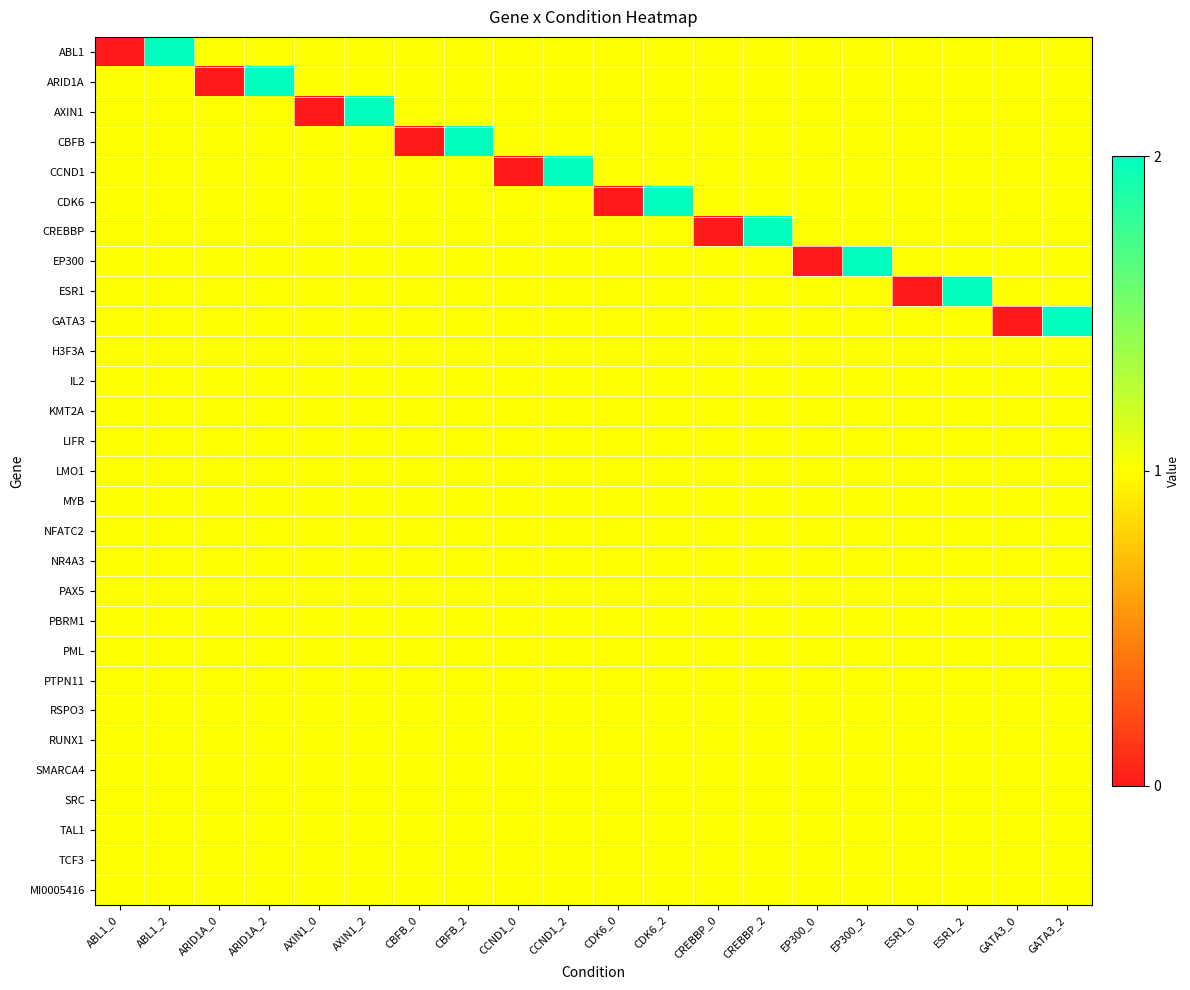

Reading left to right, what are all the values shown in this chart?

ABL1: ABL1_0=0	ABL1_2=2	ARID1A_0=1	ARID1A_2=1	AXIN1_0=1	AXIN1_2=1	CBFB_0=1	CBFB_2=1	CCND1_0=1	CCND1_2=1	CDK6_0=1	CDK6_2=1	CREBBP_0=1	CREBBP_2=1	EP300_0=1	EP300_2=1	ESR1_0=1	ESR1_2=1	GATA3_0=1	GATA3_2=1
ARID1A: ABL1_0=1	ABL1_2=1	ARID1A_0=0	ARID1A_2=2	AXIN1_0=1	AXIN1_2=1	CBFB_0=1	CBFB_2=1	CCND1_0=1	CCND1_2=1	CDK6_0=1	CDK6_2=1	CREBBP_0=1	CREBBP_2=1	EP300_0=1	EP300_2=1	ESR1_0=1	ESR1_2=1	GATA3_0=1	GATA3_2=1
AXIN1: ABL1_0=1	ABL1_2=1	ARID1A_0=1	ARID1A_2=1	AXIN1_0=0	AXIN1_2=2	CBFB_0=1	CBFB_2=1	CCND1_0=1	CCND1_2=1	CDK6_0=1	CDK6_2=1	CREBBP_0=1	CREBBP_2=1	EP300_0=1	EP300_2=1	ESR1_0=1	ESR1_2=1	GATA3_0=1	GATA3_2=1
CBFB: ABL1_0=1	ABL1_2=1	ARID1A_0=1	ARID1A_2=1	AXIN1_0=1	AXIN1_2=1	CBFB_0=0	CBFB_2=2	CCND1_0=1	CCND1_2=1	CDK6_0=1	CDK6_2=1	CREBBP_0=1	CREBBP_2=1	EP300_0=1	EP300_2=1	ESR1_0=1	ESR1_2=1	GATA3_0=1	GATA3_2=1
CCND1: ABL1_0=1	ABL1_2=1	ARID1A_0=1	ARID1A_2=1	AXIN1_0=1	AXIN1_2=1	CBFB_0=1	CBFB_2=1	CCND1_0=0	CCND1_2=2	CDK6_0=1	CDK6_2=1	CREBBP_0=1	CREBBP_2=1	EP300_0=1	EP300_2=1	ESR1_0=1	ESR1_2=1	GATA3_0=1	GATA3_2=1
CDK6: ABL1_0=1	ABL1_2=1	ARID1A_0=1	ARID1A_2=1	AXIN1_0=1	AXIN1_2=1	CBFB_0=1	CBFB_2=1	CCND1_0=1	CCND1_2=1	CDK6_0=0	CDK6_2=2	CREBBP_0=1	CREBBP_2=1	EP300_0=1	EP300_2=1	ESR1_0=1	ESR1_2=1	GATA3_0=1	GATA3_2=1
CREBBP: ABL1_0=1	ABL1_2=1	ARID1A_0=1	ARID1A_2=1	AXIN1_0=1	AXIN1_2=1	CBFB_0=1	CBFB_2=1	CCND1_0=1	CCND1_2=1	CDK6_0=1	CDK6_2=1	CREBBP_0=0	CREBBP_2=2	EP300_0=1	EP300_2=1	ESR1_0=1	ESR1_2=1	GATA3_0=1	GATA3_2=1
EP300: ABL1_0=1	ABL1_2=1	ARID1A_0=1	ARID1A_2=1	AXIN1_0=1	AXIN1_2=1	CBFB_0=1	CBFB_2=1	CCND1_0=1	CCND1_2=1	CDK6_0=1	CDK6_2=1	CREBBP_0=1	CREBBP_2=1	EP300_0=0	EP300_2=2	ESR1_0=1	ESR1_2=1	GATA3_0=1	GATA3_2=1
ESR1: ABL1_0=1	ABL1_2=1	ARID1A_0=1	ARID1A_2=1	AXIN1_0=1	AXIN1_2=1	CBFB_0=1	CBFB_2=1	CCND1_0=1	CCND1_2=1	CDK6_0=1	CDK6_2=1	CREBBP_0=1	CREBBP_2=1	EP300_0=1	EP300_2=1	ESR1_0=0	ESR1_2=2	GATA3_0=1	GATA3_2=1
GATA3: ABL1_0=1	ABL1_2=1	ARID1A_0=1	ARID1A_2=1	AXIN1_0=1	AXIN1_2=1	CBFB_0=1	CBFB_2=1	CCND1_0=1	CCND1_2=1	CDK6_0=1	CDK6_2=1	CREBBP_0=1	CREBBP_2=1	EP300_0=1	EP300_2=1	ESR1_0=1	ESR1_2=1	GATA3_0=0	GATA3_2=2
H3F3A: ABL1_0=1	ABL1_2=1	ARID1A_0=1	ARID1A_2=1	AXIN1_0=1	AXIN1_2=1	CBFB_0=1	CBFB_2=1	CCND1_0=1	CCND1_2=1	CDK6_0=1	CDK6_2=1	CREBBP_0=1	CREBBP_2=1	EP300_0=1	EP300_2=1	ESR1_0=1	ESR1_2=1	GATA3_0=1	GATA3_2=1
IL2: ABL1_0=1	ABL1_2=1	ARID1A_0=1	ARID1A_2=1	AXIN1_0=1	AXIN1_2=1	CBFB_0=1	CBFB_2=1	CCND1_0=1	CCND1_2=1	CDK6_0=1	CDK6_2=1	CREBBP_0=1	CREBBP_2=1	EP300_0=1	EP300_2=1	ESR1_0=1	ESR1_2=1	GATA3_0=1	GATA3_2=1
KMT2A: ABL1_0=1	ABL1_2=1	ARID1A_0=1	ARID1A_2=1	AXIN1_0=1	AXIN1_2=1	CBFB_0=1	CBFB_2=1	CCND1_0=1	CCND1_2=1	CDK6_0=1	CDK6_2=1	CREBBP_0=1	CREBBP_2=1	EP300_0=1	EP300_2=1	ESR1_0=1	ESR1_2=1	GATA3_0=1	GATA3_2=1
LIFR: ABL1_0=1	ABL1_2=1	ARID1A_0=1	ARID1A_2=1	AXIN1_0=1	AXIN1_2=1	CBFB_0=1	CBFB_2=1	CCND1_0=1	CCND1_2=1	CDK6_0=1	CDK6_2=1	CREBBP_0=1	CREBBP_2=1	EP300_0=1	EP300_2=1	ESR1_0=1	ESR1_2=1	GATA3_0=1	GATA3_2=1
LMO1: ABL1_0=1	ABL1_2=1	ARID1A_0=1	ARID1A_2=1	AXIN1_0=1	AXIN1_2=1	CBFB_0=1	CBFB_2=1	CCND1_0=1	CCND1_2=1	CDK6_0=1	CDK6_2=1	CREBBP_0=1	CREBBP_2=1	EP300_0=1	EP300_2=1	ESR1_0=1	ESR1_2=1	GATA3_0=1	GATA3_2=1
MYB: ABL1_0=1	ABL1_2=1	ARID1A_0=1	ARID1A_2=1	AXIN1_0=1	AXIN1_2=1	CBFB_0=1	CBFB_2=1	CCND1_0=1	CCND1_2=1	CDK6_0=1	CDK6_2=1	CREBBP_0=1	CREBBP_2=1	EP300_0=1	EP300_2=1	ESR1_0=1	ESR1_2=1	GATA3_0=1	GATA3_2=1
NFATC2: ABL1_0=1	ABL1_2=1	ARID1A_0=1	ARID1A_2=1	AXIN1_0=1	AXIN1_2=1	CBFB_0=1	CBFB_2=1	CCND1_0=1	CCND1_2=1	CDK6_0=1	CDK6_2=1	CREBBP_0=1	CREBBP_2=1	EP300_0=1	EP300_2=1	ESR1_0=1	ESR1_2=1	GATA3_0=1	GATA3_2=1
NR4A3: ABL1_0=1	ABL1_2=1	ARID1A_0=1	ARID1A_2=1	AXIN1_0=1	AXIN1_2=1	CBFB_0=1	CBFB_2=1	CCND1_0=1	CCND1_2=1	CDK6_0=1	CDK6_2=1	CREBBP_0=1	CREBBP_2=1	EP300_0=1	EP300_2=1	ESR1_0=1	ESR1_2=1	GATA3_0=1	GATA3_2=1
PAX5: ABL1_0=1	ABL1_2=1	ARID1A_0=1	ARID1A_2=1	AXIN1_0=1	AXIN1_2=1	CBFB_0=1	CBFB_2=1	CCND1_0=1	CCND1_2=1	CDK6_0=1	CDK6_2=1	CREBBP_0=1	CREBBP_2=1	EP300_0=1	EP300_2=1	ESR1_0=1	ESR1_2=1	GATA3_0=1	GATA3_2=1
PBRM1: ABL1_0=1	ABL1_2=1	ARID1A_0=1	ARID1A_2=1	AXIN1_0=1	AXIN1_2=1	CBFB_0=1	CBFB_2=1	CCND1_0=1	CCND1_2=1	CDK6_0=1	CDK6_2=1	CREBBP_0=1	CREBBP_2=1	EP300_0=1	EP300_2=1	ESR1_0=1	ESR1_2=1	GATA3_0=1	GATA3_2=1
PML: ABL1_0=1	ABL1_2=1	ARID1A_0=1	ARID1A_2=1	AXIN1_0=1	AXIN1_2=1	CBFB_0=1	CBFB_2=1	CCND1_0=1	CCND1_2=1	CDK6_0=1	CDK6_2=1	CREBBP_0=1	CREBBP_2=1	EP300_0=1	EP300_2=1	ESR1_0=1	ESR1_2=1	GATA3_0=1	GATA3_2=1
PTPN11: ABL1_0=1	ABL1_2=1	ARID1A_0=1	ARID1A_2=1	AXIN1_0=1	AXIN1_2=1	CBFB_0=1	CBFB_2=1	CCND1_0=1	CCND1_2=1	CDK6_0=1	CDK6_2=1	CREBBP_0=1	CREBBP_2=1	EP300_0=1	EP300_2=1	ESR1_0=1	ESR1_2=1	GATA3_0=1	GATA3_2=1
RSPO3: ABL1_0=1	ABL1_2=1	ARID1A_0=1	ARID1A_2=1	AXIN1_0=1	AXIN1_2=1	CBFB_0=1	CBFB_2=1	CCND1_0=1	CCND1_2=1	CDK6_0=1	CDK6_2=1	CREBBP_0=1	CREBBP_2=1	EP300_0=1	EP300_2=1	ESR1_0=1	ESR1_2=1	GATA3_0=1	GATA3_2=1
RUNX1: ABL1_0=1	ABL1_2=1	ARID1A_0=1	ARID1A_2=1	AXIN1_0=1	AXIN1_2=1	CBFB_0=1	CBFB_2=1	CCND1_0=1	CCND1_2=1	CDK6_0=1	CDK6_2=1	CREBBP_0=1	CREBBP_2=1	EP300_0=1	EP300_2=1	ESR1_0=1	ESR1_2=1	GATA3_0=1	GATA3_2=1
SMARCA4: ABL1_0=1	ABL1_2=1	ARID1A_0=1	ARID1A_2=1	AXIN1_0=1	AXIN1_2=1	CBFB_0=1	CBFB_2=1	CCND1_0=1	CCND1_2=1	CDK6_0=1	CDK6_2=1	CREBBP_0=1	CREBBP_2=1	EP300_0=1	EP300_2=1	ESR1_0=1	ESR1_2=1	GATA3_0=1	GATA3_2=1
SRC: ABL1_0=1	ABL1_2=1	ARID1A_0=1	ARID1A_2=1	AXIN1_0=1	AXIN1_2=1	CBFB_0=1	CBFB_2=1	CCND1_0=1	CCND1_2=1	CDK6_0=1	CDK6_2=1	CREBBP_0=1	CREBBP_2=1	EP300_0=1	EP300_2=1	ESR1_0=1	ESR1_2=1	GATA3_0=1	GATA3_2=1
TAL1: ABL1_0=1	ABL1_2=1	ARID1A_0=1	ARID1A_2=1	AXIN1_0=1	AXIN1_2=1	CBFB_0=1	CBFB_2=1	CCND1_0=1	CCND1_2=1	CDK6_0=1	CDK6_2=1	CREBBP_0=1	CREBBP_2=1	EP300_0=1	EP300_2=1	ESR1_0=1	ESR1_2=1	GATA3_0=1	GATA3_2=1
TCF3: ABL1_0=1	ABL1_2=1	ARID1A_0=1	ARID1A_2=1	AXIN1_0=1	AXIN1_2=1	CBFB_0=1	CBFB_2=1	CCND1_0=1	CCND1_2=1	CDK6_0=1	CDK6_2=1	CREBBP_0=1	CREBBP_2=1	EP300_0=1	EP300_2=1	ESR1_0=1	ESR1_2=1	GATA3_0=1	GATA3_2=1
MI0005416: ABL1_0=1	ABL1_2=1	ARID1A_0=1	ARID1A_2=1	AXIN1_0=1	AXIN1_2=1	CBFB_0=1	CBFB_2=1	CCND1_0=1	CCND1_2=1	CDK6_0=1	CDK6_2=1	CREBBP_0=1	CREBBP_2=1	EP300_0=1	EP300_2=1	ESR1_0=1	ESR1_2=1	GATA3_0=1	GATA3_2=1